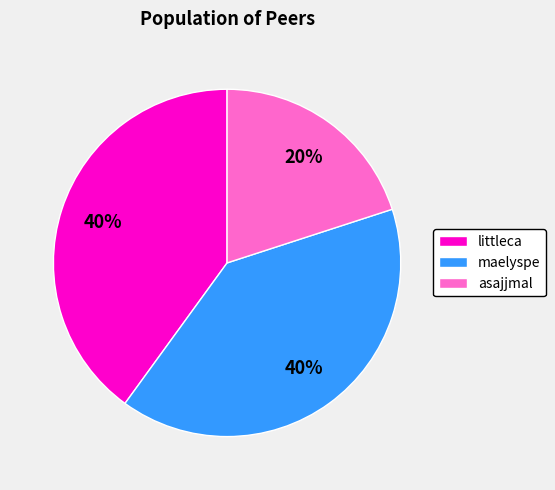

Do maelyspe and asajjmal together represent more than half of the pie?

Yes